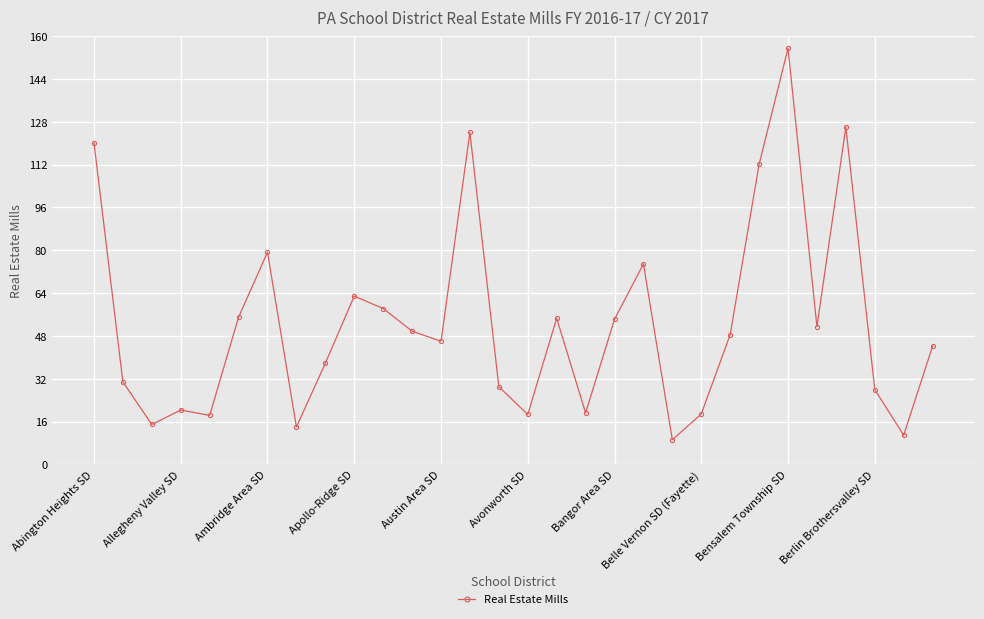

What is the maximum value shown in the chart?

155.4